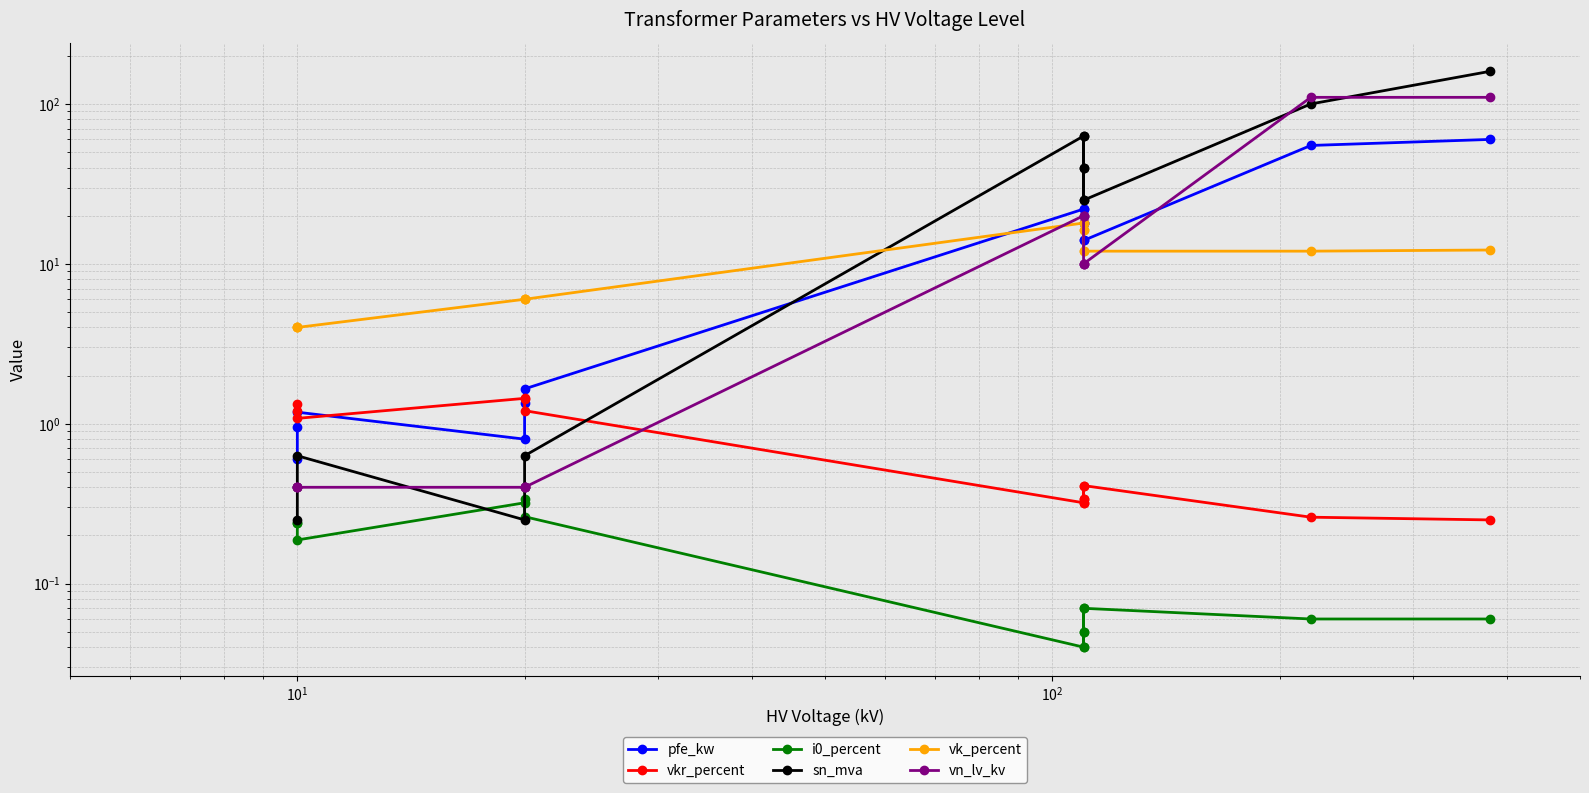

What are all the series names shown in the legend?

pfe_kw, vkr_percent, i0_percent, sn_mva, vk_percent, vn_lv_kv